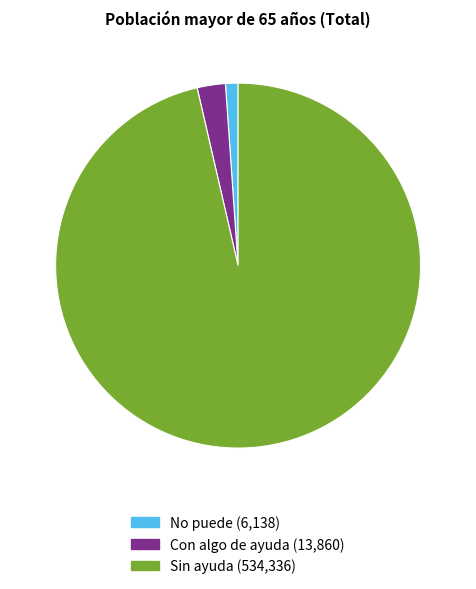

Combined, do No puede (6,138) and Sin ayuda (534,336) account for over 50%?

Yes